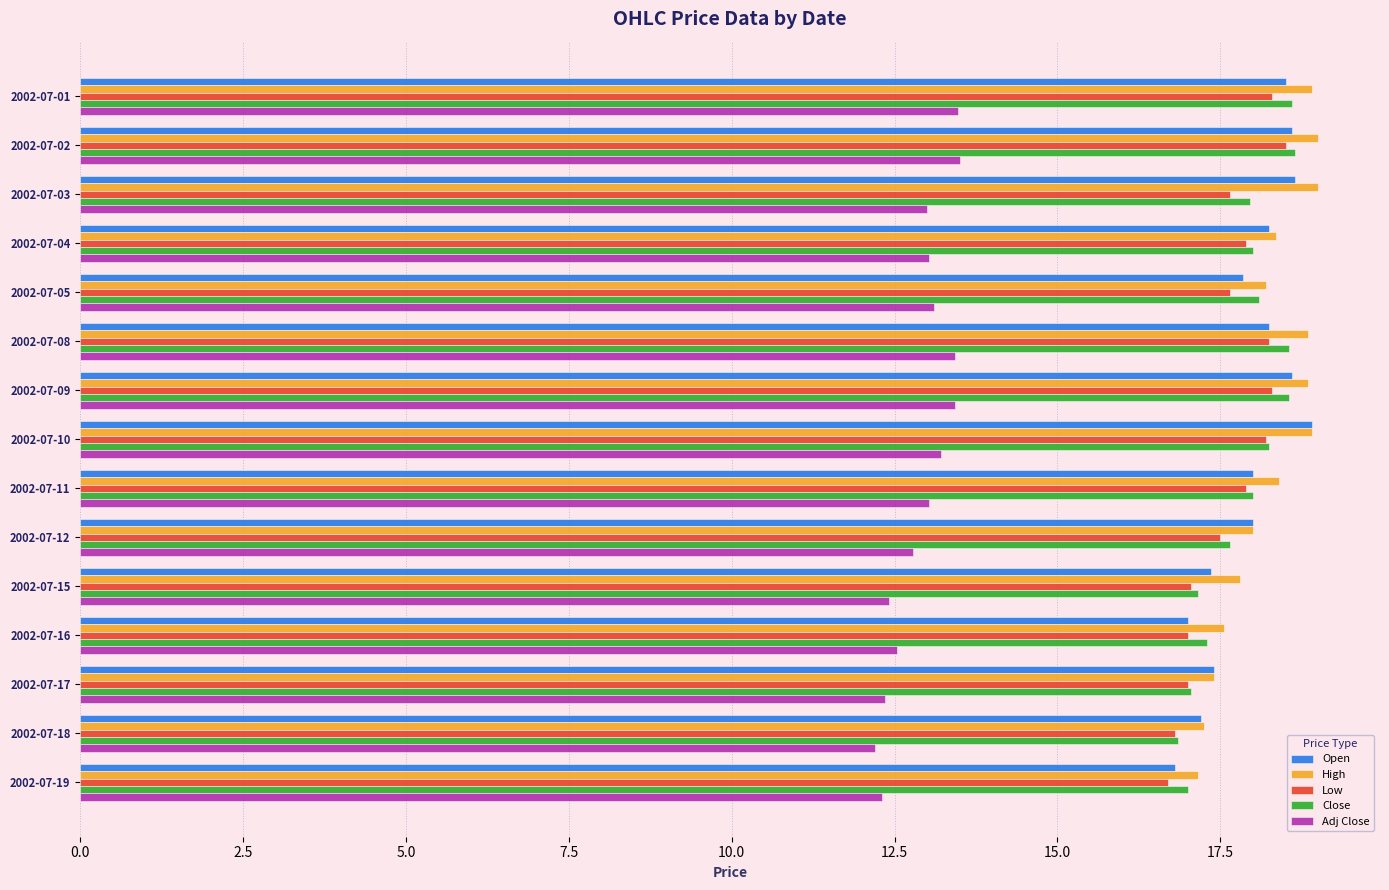

Which series has the largest range (max minus min)?

Open